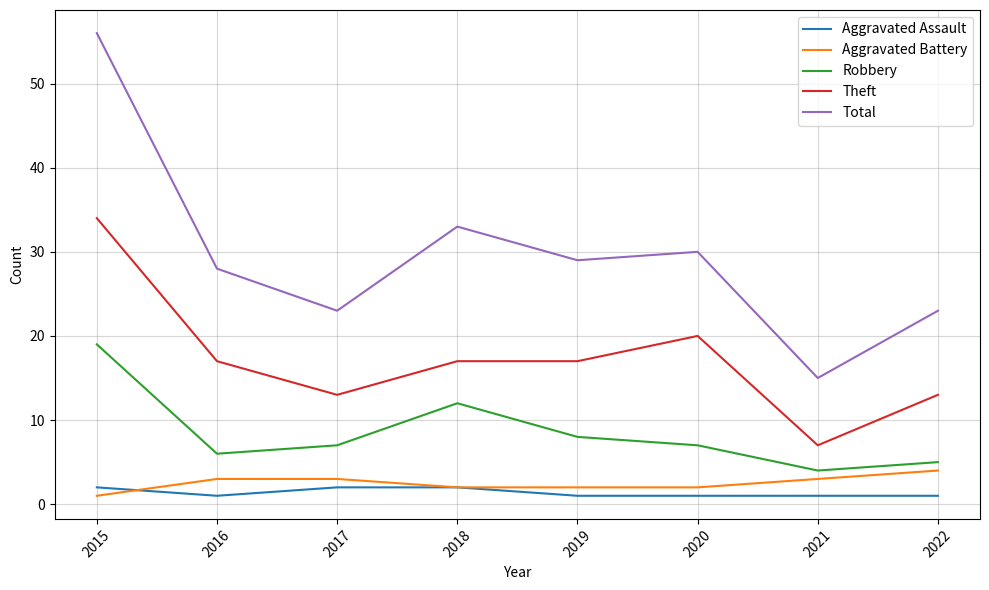

What is the spread (max minus min) of values at 2021?

14